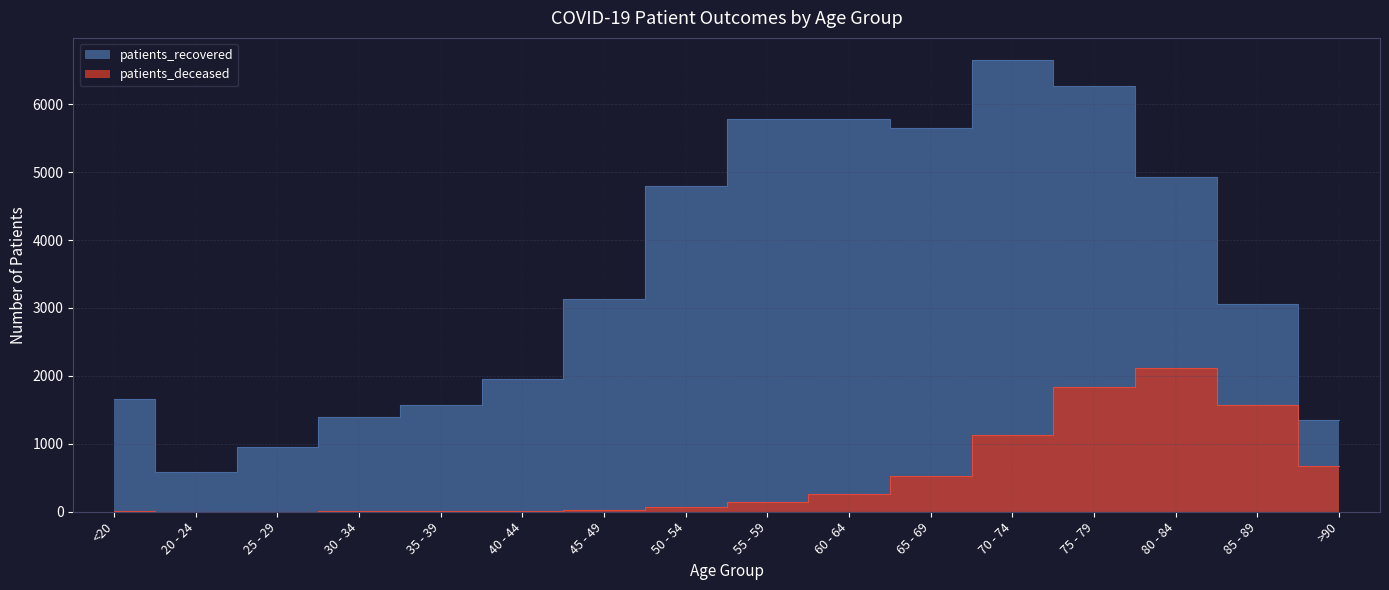

Which series changed the most between 70 - 74 and 85 - 89?

patients_recovered